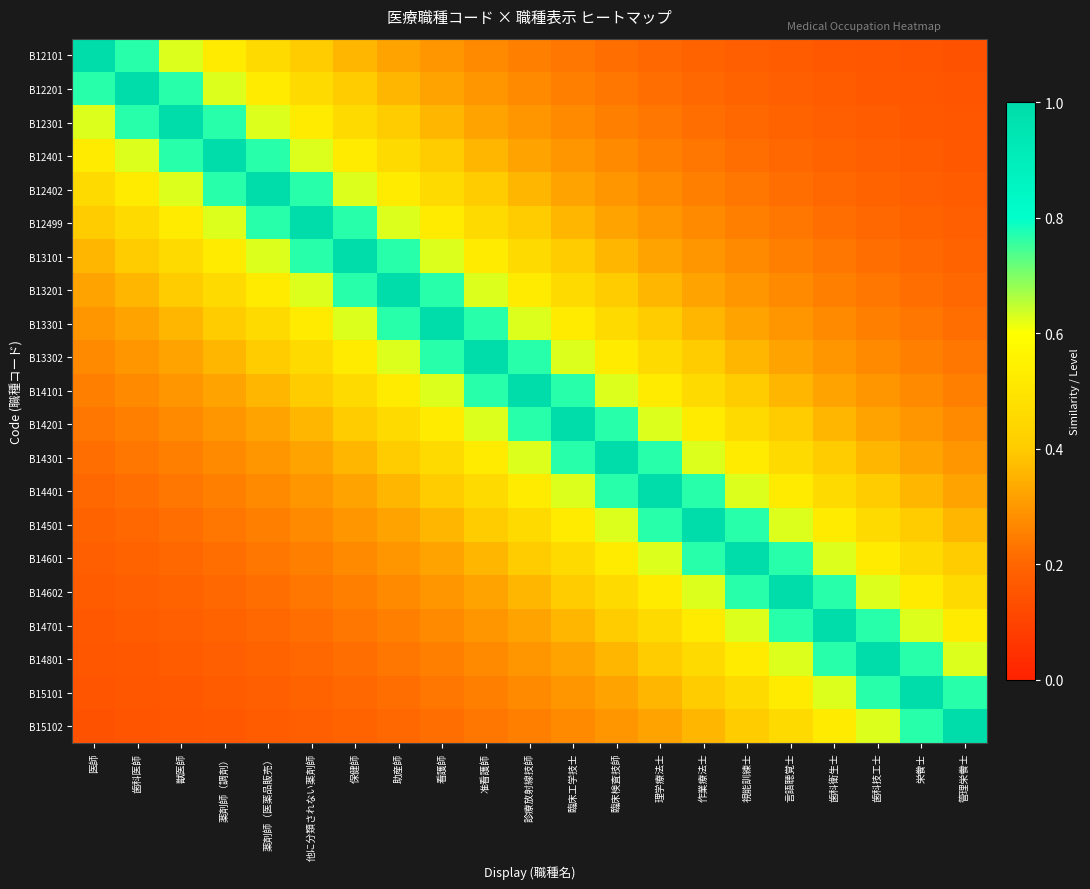

Reading left to right, extract all data points from this chart.

B12101: 医師=1.0	歯科医師=0.8	獣医師=0.6	薬剤師（調剤）=0.5	薬剤師（医薬品販売）=0.5	他に分類されない薬剤師=0.4	保健師=0.4	助産師=0.3	看護師=0.3	准看護師=0.3	診療放射線技師=0.2	臨床工学技士=0.2	臨床検査技師=0.2	理学療法士=0.2	作業療法士=0.2	視能訓練士=0.2	言語聴覚士=0.2	歯科衛生士=0.2	歯科技工士=0.2	栄餋士=0.1	管理栄餋士=0.1
B12201: 医師=0.8	歯科医師=1.0	獣医師=0.8	薬剤師（調剤）=0.6	薬剤師（医薬品販売）=0.5	他に分類されない薬剤師=0.5	保健師=0.4	助産師=0.4	看護師=0.3	准看護師=0.3	診療放射線技師=0.3	臨床工学技士=0.2	臨床検査技師=0.2	理学療法士=0.2	作業療法士=0.2	視能訓練士=0.2	言語聴覚士=0.2	歯科衛生士=0.2	歯科技工士=0.2	栄餋士=0.2	管理栄餋士=0.1
B12301: 医師=0.6	歯科医師=0.8	獣医師=1.0	薬剤師（調剤）=0.8	薬剤師（医薬品販売）=0.6	他に分類されない薬剤師=0.5	保健師=0.5	助産師=0.4	看護師=0.4	准看護師=0.3	診療放射線技師=0.3	臨床工学技士=0.3	臨床検査技師=0.2	理学療法士=0.2	作業療法士=0.2	視能訓練士=0.2	言語聴覚士=0.2	歯科衛生士=0.2	歯科技工士=0.2	栄餋士=0.2	管理栄餋士=0.2
B12401: 医師=0.5	歯科医師=0.6	獣医師=0.8	薬剤師（調剤）=1.0	薬剤師（医薬品販売）=0.8	他に分類されない薬剤師=0.6	保健師=0.5	助産師=0.5	看護師=0.4	准看護師=0.4	診療放射線技師=0.3	臨床工学技士=0.3	臨床検査技師=0.3	理学療法士=0.2	作業療法士=0.2	視能訓練士=0.2	言語聴覚士=0.2	歯科衛生士=0.2	歯科技工士=0.2	栄餋士=0.2	管理栄餋士=0.2
B12402: 医師=0.5	歯科医師=0.5	獣医師=0.6	薬剤師（調剤）=0.8	薬剤師（医薬品販売）=1.0	他に分類されない薬剤師=0.8	保健師=0.6	助産師=0.5	看護師=0.5	准看護師=0.4	診療放射線技師=0.4	臨床工学技士=0.3	臨床検査技師=0.3	理学療法士=0.3	作業療法士=0.2	視能訓練士=0.2	言語聴覚士=0.2	歯科衛生士=0.2	歯科技工士=0.2	栄餋士=0.2	管理栄餋士=0.2
B12499: 医師=0.4	歯科医師=0.5	獣医師=0.5	薬剤師（調剤）=0.6	薬剤師（医薬品販売）=0.8	他に分類されない薬剤師=1.0	保健師=0.8	助産師=0.6	看護師=0.5	准看護師=0.5	診療放射線技師=0.4	臨床工学技士=0.4	臨床検査技師=0.3	理学療法士=0.3	作業療法士=0.3	視能訓練士=0.2	言語聴覚士=0.2	歯科衛生士=0.2	歯科技工士=0.2	栄餋士=0.2	管理栄餋士=0.2
B13101: 医師=0.4	歯科医師=0.4	獣医師=0.5	薬剤師（調剤）=0.5	薬剤師（医薬品販売）=0.6	他に分類されない薬剤師=0.8	保健師=1.0	助産師=0.8	看護師=0.6	准看護師=0.5	診療放射線技師=0.5	臨床工学技士=0.4	臨床検査技師=0.4	理学療法士=0.3	作業療法士=0.3	視能訓練士=0.3	言語聴覚士=0.2	歯科衛生士=0.2	歯科技工士=0.2	栄餋士=0.2	管理栄餋士=0.2
B13201: 医師=0.3	歯科医師=0.4	獣医師=0.4	薬剤師（調剤）=0.5	薬剤師（医薬品販売）=0.5	他に分類されない薬剤師=0.6	保健師=0.8	助産師=1.0	看護師=0.8	准看護師=0.6	診療放射線技師=0.5	臨床工学技士=0.5	臨床検査技師=0.4	理学療法士=0.4	作業療法士=0.3	視能訓練士=0.3	言語聴覚士=0.3	歯科衛生士=0.2	歯科技工士=0.2	栄餋士=0.2	管理栄餋士=0.2
B13301: 医師=0.3	歯科医師=0.3	獣医師=0.4	薬剤師（調剤）=0.4	薬剤師（医薬品販売）=0.5	他に分類されない薬剤師=0.5	保健師=0.6	助産師=0.8	看護師=1.0	准看護師=0.8	診療放射線技師=0.6	臨床工学技士=0.5	臨床検査技師=0.5	理学療法士=0.4	作業療法士=0.4	視能訓練士=0.3	言語聴覚士=0.3	歯科衛生士=0.3	歯科技工士=0.2	栄餋士=0.2	管理栄餋士=0.2
B13302: 医師=0.3	歯科医師=0.3	獣医師=0.3	薬剤師（調剤）=0.4	薬剤師（医薬品販売）=0.4	他に分類されない薬剤師=0.5	保健師=0.5	助産師=0.6	看護師=0.8	准看護師=1.0	診療放射線技師=0.8	臨床工学技士=0.6	臨床検査技師=0.5	理学療法士=0.5	作業療法士=0.4	視能訓練士=0.4	言語聴覚士=0.3	歯科衛生士=0.3	歯科技工士=0.3	栄餋士=0.2	管理栄餋士=0.2
B14101: 医師=0.2	歯科医師=0.3	獣医師=0.3	薬剤師（調剤）=0.3	薬剤師（医薬品販売）=0.4	他に分類されない薬剤師=0.4	保健師=0.5	助産師=0.5	看護師=0.6	准看護師=0.8	診療放射線技師=1.0	臨床工学技士=0.8	臨床検査技師=0.6	理学療法士=0.5	作業療法士=0.5	視能訓練士=0.4	言語聴覚士=0.4	歯科衛生士=0.3	歯科技工士=0.3	栄餋士=0.3	管理栄餋士=0.2
B14201: 医師=0.2	歯科医師=0.2	獣医師=0.3	薬剤師（調剤）=0.3	薬剤師（医薬品販売）=0.3	他に分類されない薬剤師=0.4	保健師=0.4	助産師=0.5	看護師=0.5	准看護師=0.6	診療放射線技師=0.8	臨床工学技士=1.0	臨床検査技師=0.8	理学療法士=0.6	作業療法士=0.5	視能訓練士=0.5	言語聴覚士=0.4	歯科衛生士=0.4	歯科技工士=0.3	栄餋士=0.3	管理栄餋士=0.3
B14301: 医師=0.2	歯科医師=0.2	獣医師=0.2	薬剤師（調剤）=0.3	薬剤師（医薬品販売）=0.3	他に分類されない薬剤師=0.3	保健師=0.4	助産師=0.4	看護師=0.5	准看護師=0.5	診療放射線技師=0.6	臨床工学技士=0.8	臨床検査技師=1.0	理学療法士=0.8	作業療法士=0.6	視能訓練士=0.5	言語聴覚士=0.5	歯科衛生士=0.4	歯科技工士=0.4	栄餋士=0.3	管理栄餋士=0.3
B14401: 医師=0.2	歯科医師=0.2	獣医師=0.2	薬剤師（調剤）=0.2	薬剤師（医薬品販売）=0.3	他に分類されない薬剤師=0.3	保健師=0.3	助産師=0.4	看護師=0.4	准看護師=0.5	診療放射線技師=0.5	臨床工学技士=0.6	臨床検査技師=0.8	理学療法士=1.0	作業療法士=0.8	視能訓練士=0.6	言語聴覚士=0.5	歯科衛生士=0.5	歯科技工士=0.4	栄餋士=0.4	管理栄餋士=0.3
B14501: 医師=0.2	歯科医師=0.2	獣医師=0.2	薬剤師（調剤）=0.2	薬剤師（医薬品販売）=0.2	他に分類されない薬剤師=0.3	保健師=0.3	助産師=0.3	看護師=0.4	准看護師=0.4	診療放射線技師=0.5	臨床工学技士=0.5	臨床検査技師=0.6	理学療法士=0.8	作業療法士=1.0	視能訓練士=0.8	言語聴覚士=0.6	歯科衛生士=0.5	歯科技工士=0.5	栄餋士=0.4	管理栄餋士=0.4
B14601: 医師=0.2	歯科医師=0.2	獣医師=0.2	薬剤師（調剤）=0.2	薬剤師（医薬品販売）=0.2	他に分類されない薬剤師=0.2	保健師=0.3	助産師=0.3	看護師=0.3	准看護師=0.4	診療放射線技師=0.4	臨床工学技士=0.5	臨床検査技師=0.5	理学療法士=0.6	作業療法士=0.8	視能訓練士=1.0	言語聴覚士=0.8	歯科衛生士=0.6	歯科技工士=0.5	栄餋士=0.5	管理栄餋士=0.4
B14602: 医師=0.2	歯科医師=0.2	獣医師=0.2	薬剤師（調剤）=0.2	薬剤師（医薬品販売）=0.2	他に分類されない薬剤師=0.2	保健師=0.2	助産師=0.3	看護師=0.3	准看護師=0.3	診療放射線技師=0.4	臨床工学技士=0.4	臨床検査技師=0.5	理学療法士=0.5	作業療法士=0.6	視能訓練士=0.8	言語聴覚士=1.0	歯科衛生士=0.8	歯科技工士=0.6	栄餋士=0.5	管理栄餋士=0.5
B14701: 医師=0.2	歯科医師=0.2	獣医師=0.2	薬剤師（調剤）=0.2	薬剤師（医薬品販売）=0.2	他に分類されない薬剤師=0.2	保健師=0.2	助産師=0.2	看護師=0.3	准看護師=0.3	診療放射線技師=0.3	臨床工学技士=0.4	臨床検査技師=0.4	理学療法士=0.5	作業療法士=0.5	視能訓練士=0.6	言語聴覚士=0.8	歯科衛生士=1.0	歯科技工士=0.8	栄餋士=0.6	管理栄餋士=0.5
B14801: 医師=0.2	歯科医師=0.2	獣医師=0.2	薬剤師（調剤）=0.2	薬剤師（医薬品販売）=0.2	他に分類されない薬剤師=0.2	保健師=0.2	助産師=0.2	看護師=0.2	准看護師=0.3	診療放射線技師=0.3	臨床工学技士=0.3	臨床検査技師=0.4	理学療法士=0.4	作業療法士=0.5	視能訓練士=0.5	言語聴覚士=0.6	歯科衛生士=0.8	歯科技工士=1.0	栄餋士=0.8	管理栄餋士=0.6
B15101: 医師=0.1	歯科医師=0.2	獣医師=0.2	薬剤師（調剤）=0.2	薬剤師（医薬品販売）=0.2	他に分類されない薬剤師=0.2	保健師=0.2	助産師=0.2	看護師=0.2	准看護師=0.2	診療放射線技師=0.3	臨床工学技士=0.3	臨床検査技師=0.3	理学療法士=0.4	作業療法士=0.4	視能訓練士=0.5	言語聴覚士=0.5	歯科衛生士=0.6	歯科技工士=0.8	栄餋士=1.0	管理栄餋士=0.8
B15102: 医師=0.1	歯科医師=0.1	獣医師=0.2	薬剤師（調剤）=0.2	薬剤師（医薬品販売）=0.2	他に分類されない薬剤師=0.2	保健師=0.2	助産師=0.2	看護師=0.2	准看護師=0.2	診療放射線技師=0.2	臨床工学技士=0.3	臨床検査技師=0.3	理学療法士=0.3	作業療法士=0.4	視能訓練士=0.4	言語聴覚士=0.5	歯科衛生士=0.5	歯科技工士=0.6	栄餋士=0.8	管理栄餋士=1.0